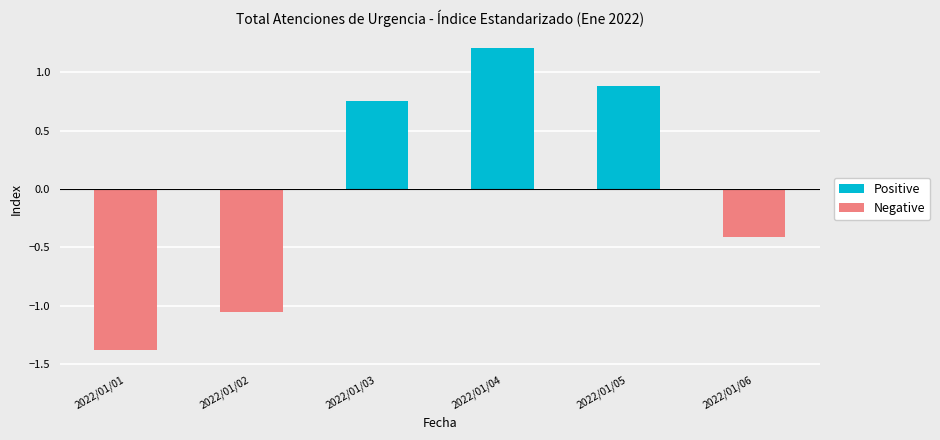

What is the smallest value displayed?

-1.4